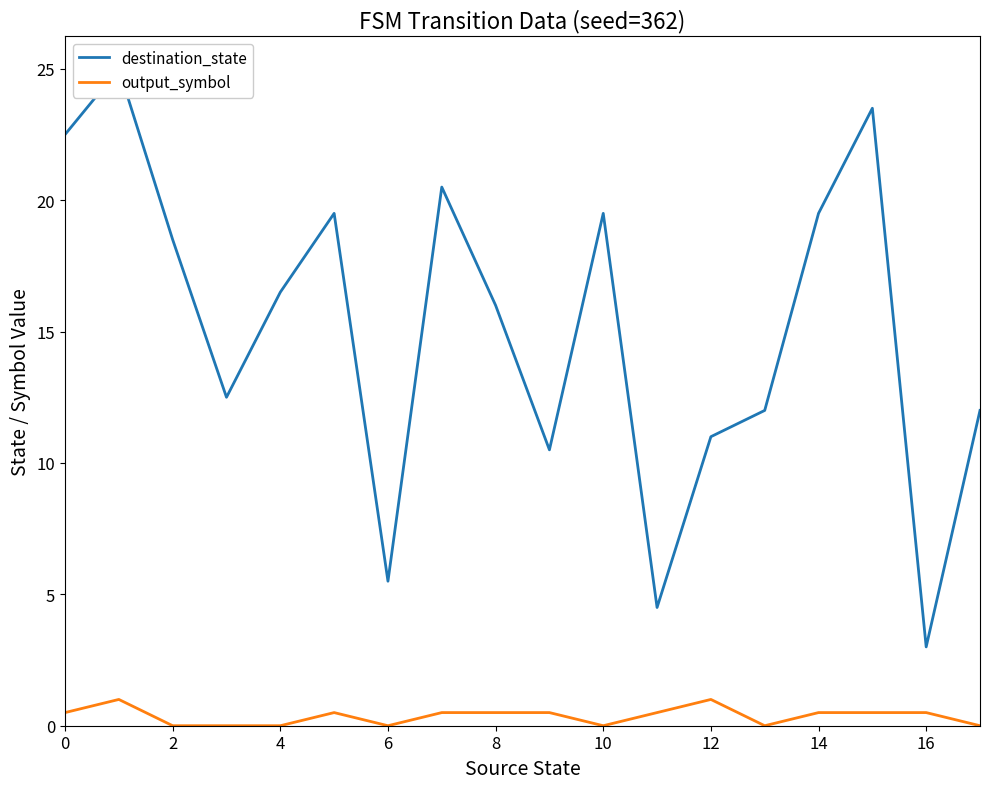

Does the chart have visible grid lines?

No